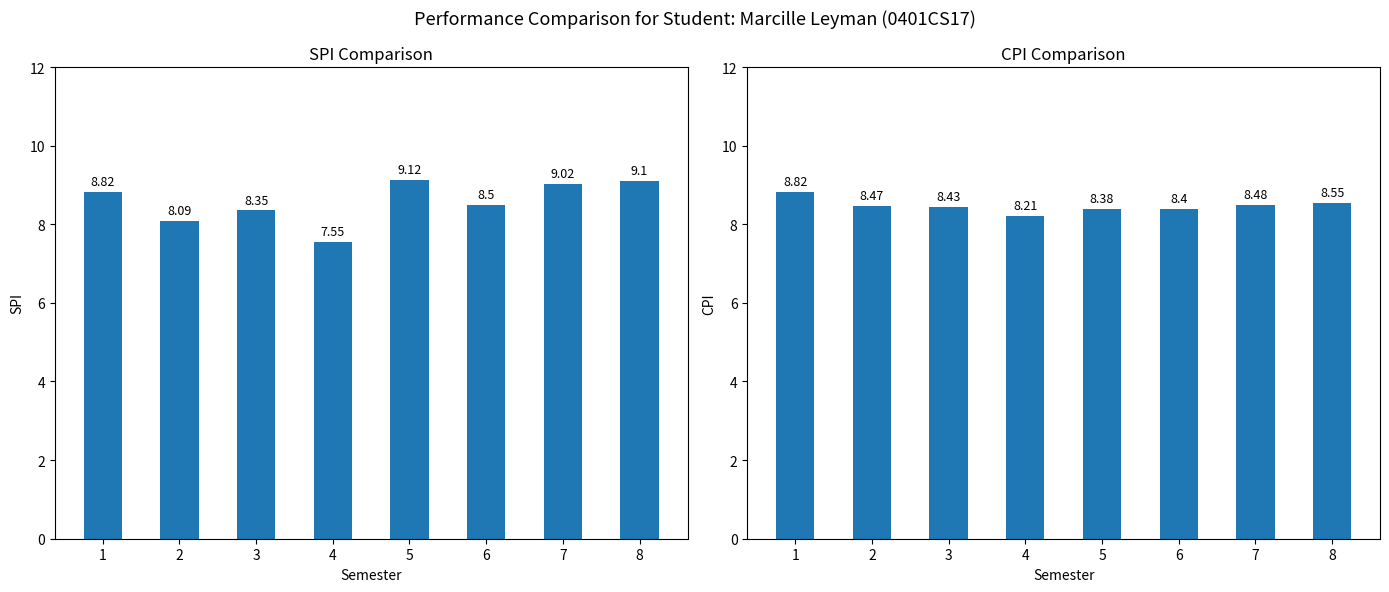

Rank the series by their average value, from lowest to highest.

CPI, SPI